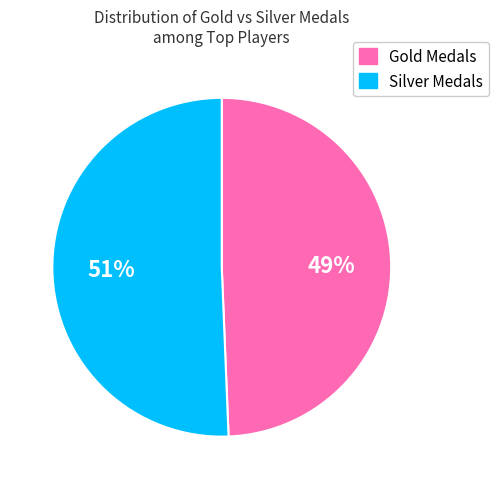

To the nearest percent, what is the average slice percentage?

50%